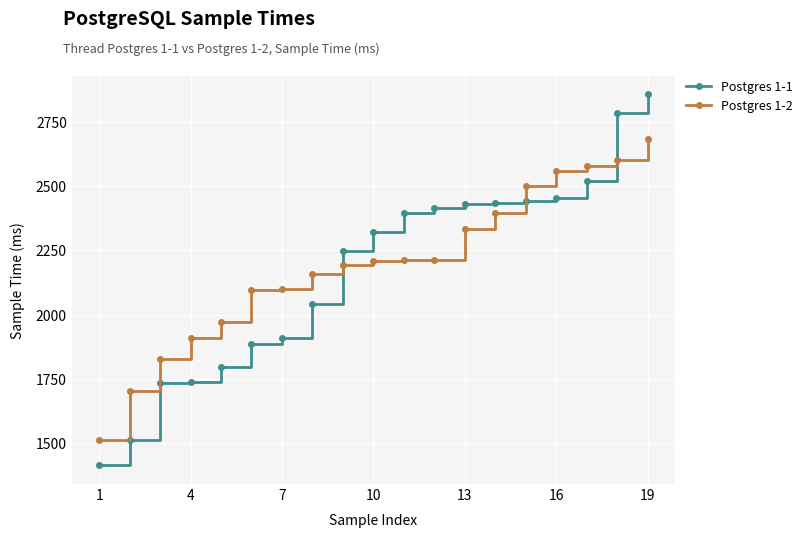

Does the chart have visible grid lines?

Yes